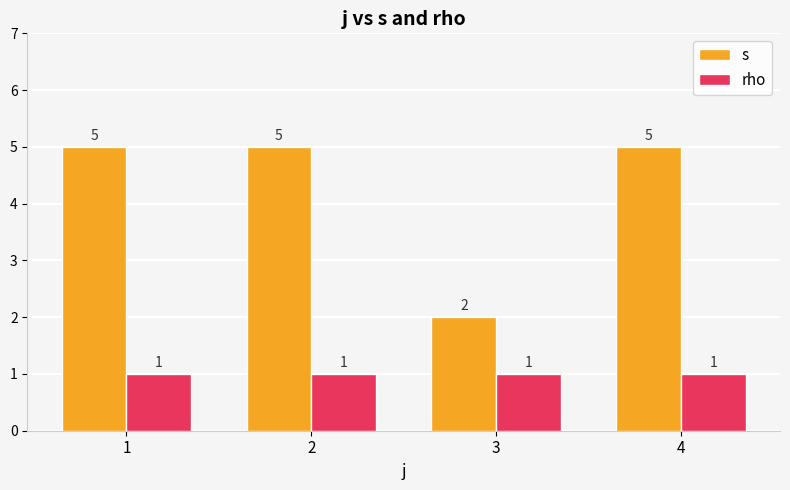

Which series has the largest total across all categories?

s